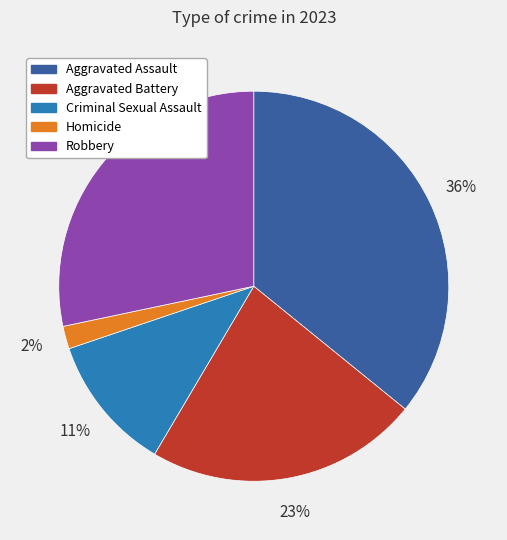

To the nearest percent, what percentage of the pie is Aggravated Assault?

36%